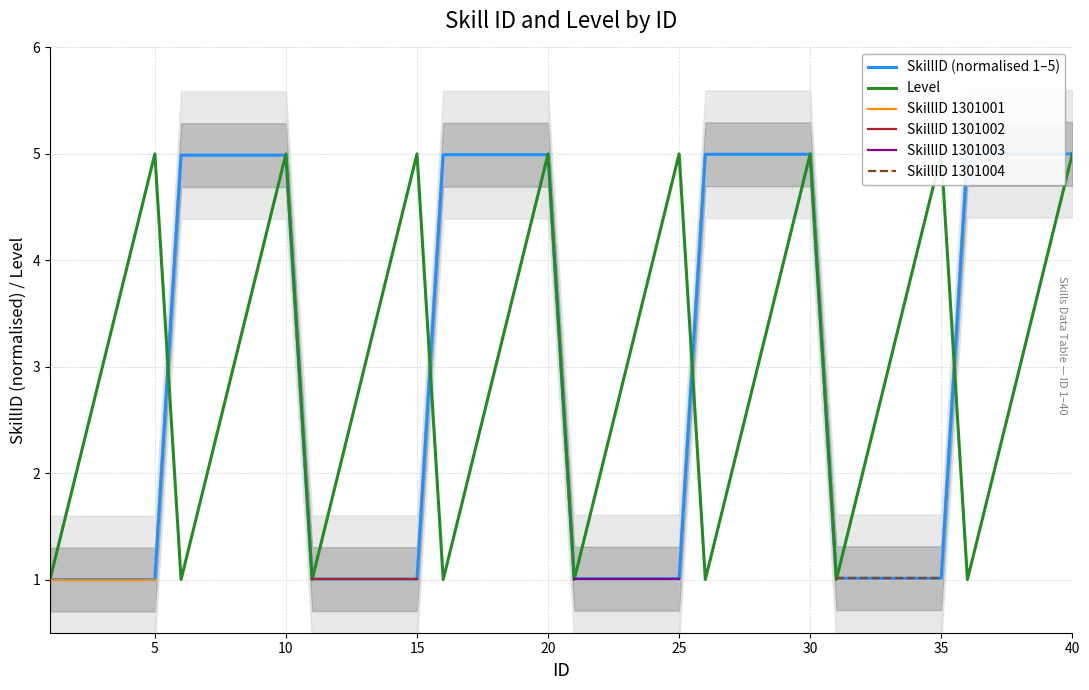

What is the minimum value for Level?

1.0